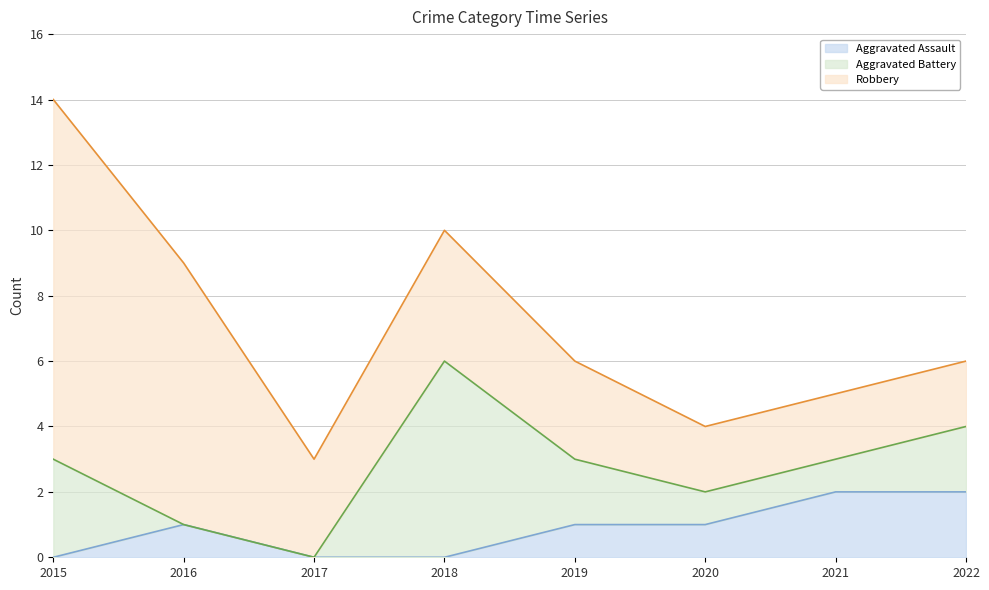

What is the value of the Aggravated Battery point at the 1st from the left?

3